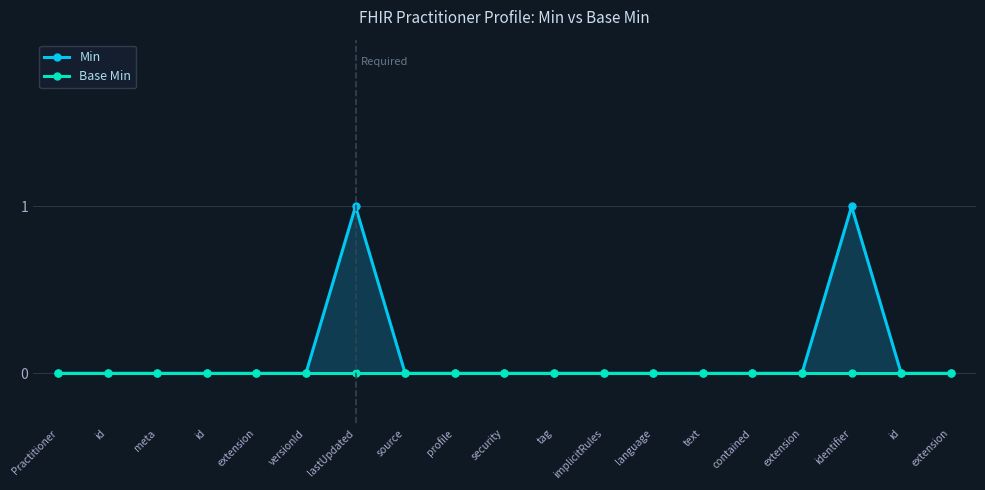

Reading left to right, what are all the values shown in this chart?

Min: 0	0	0	0	0	0	1	0	0	0	0	0	0	0	0	0	1	0	0
Base Min: 0	0	0	0	0	0	0	0	0	0	0	0	0	0	0	0	0	0	0